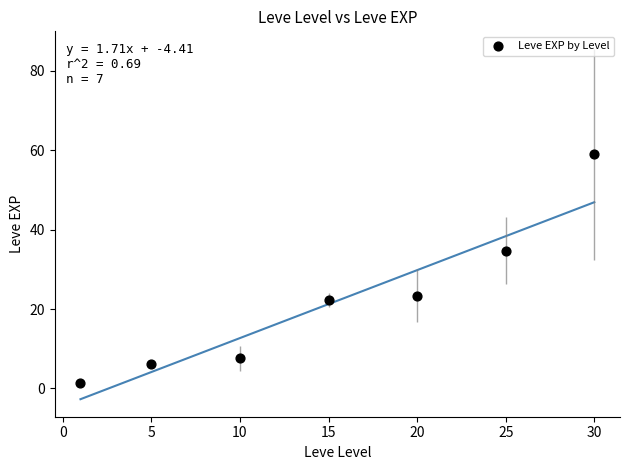

What Y value in the scatter plot is closest to 30?

34.7